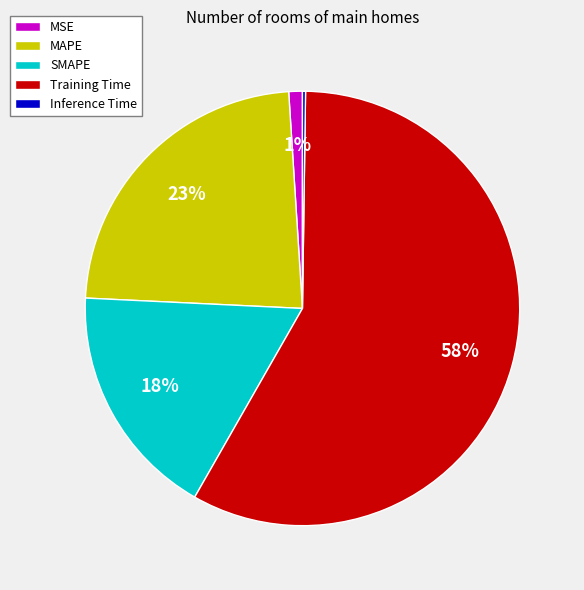

To the nearest percent, what is the average slice percentage?

20%